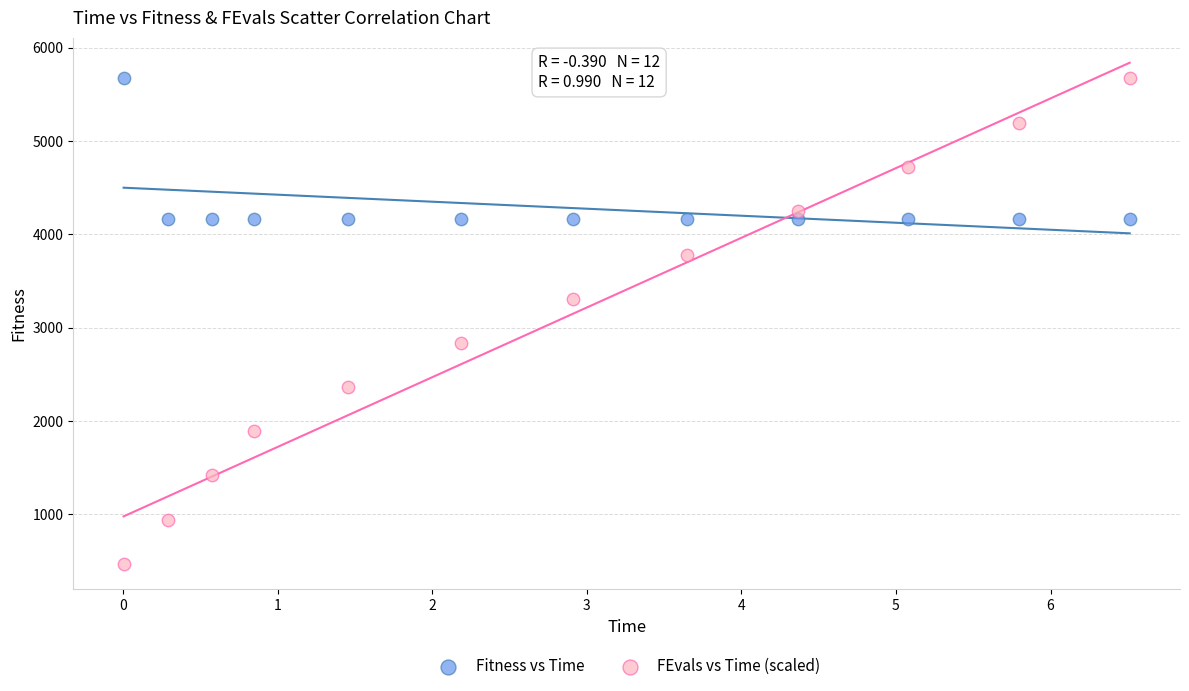

Across all data points, what is the range of X values (max minus min)?

6.5